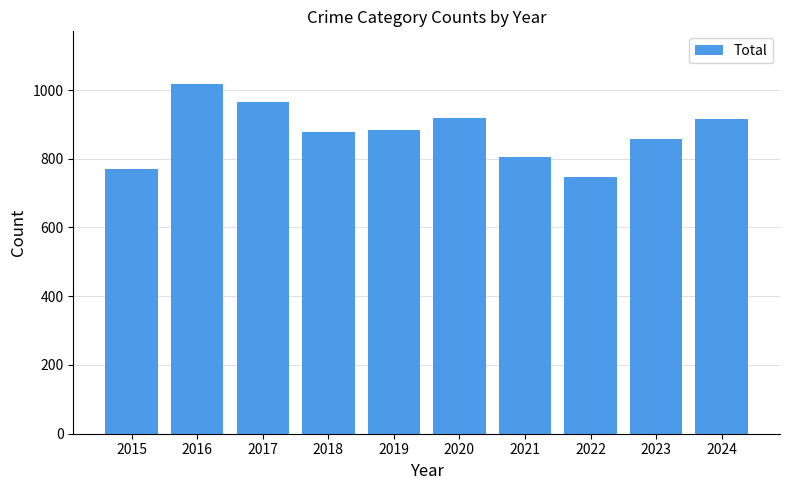

What is the sum of the values at 2017 and 2023?

1822